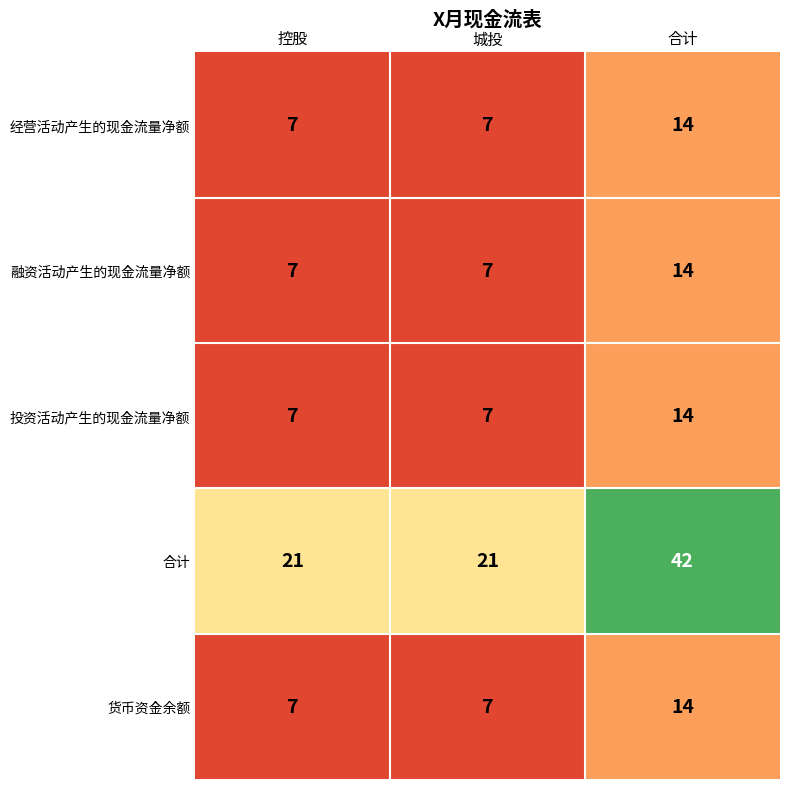

What is the greatest value displayed?

42